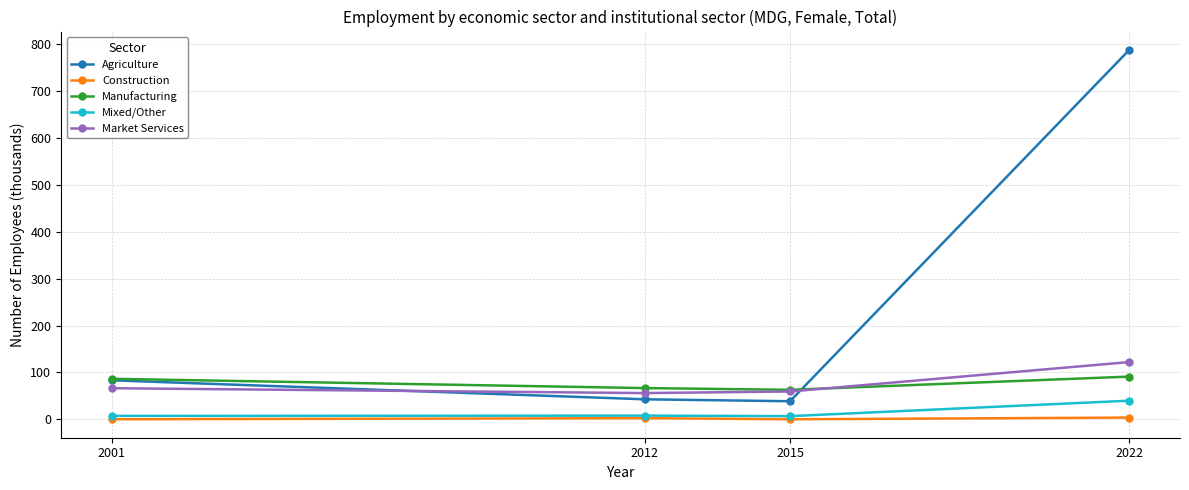

After their last crossing, which series has the higher values: Market Services or Agriculture?

Agriculture